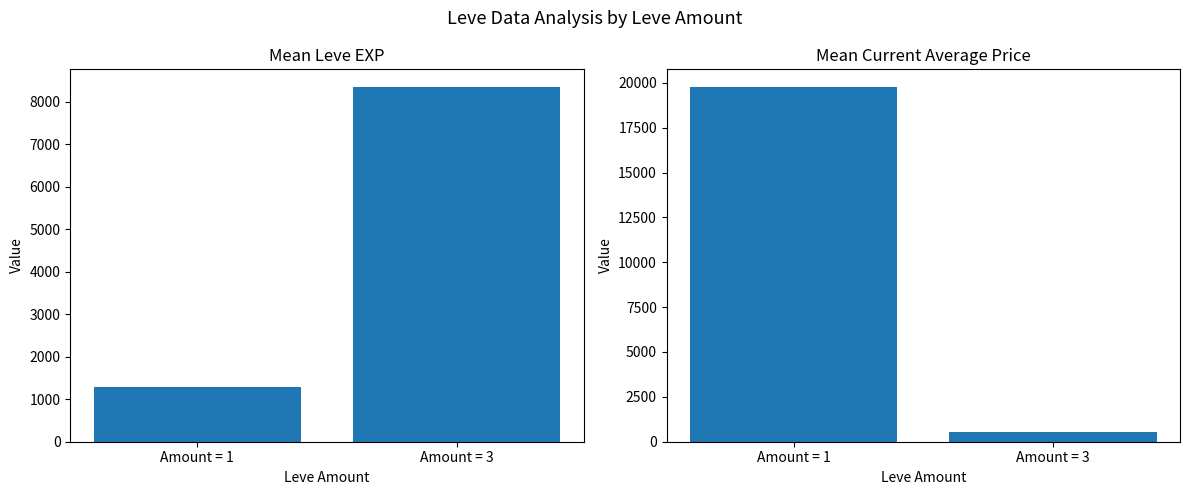

Are the bars grouped side by side (vs. stacked)?

Yes